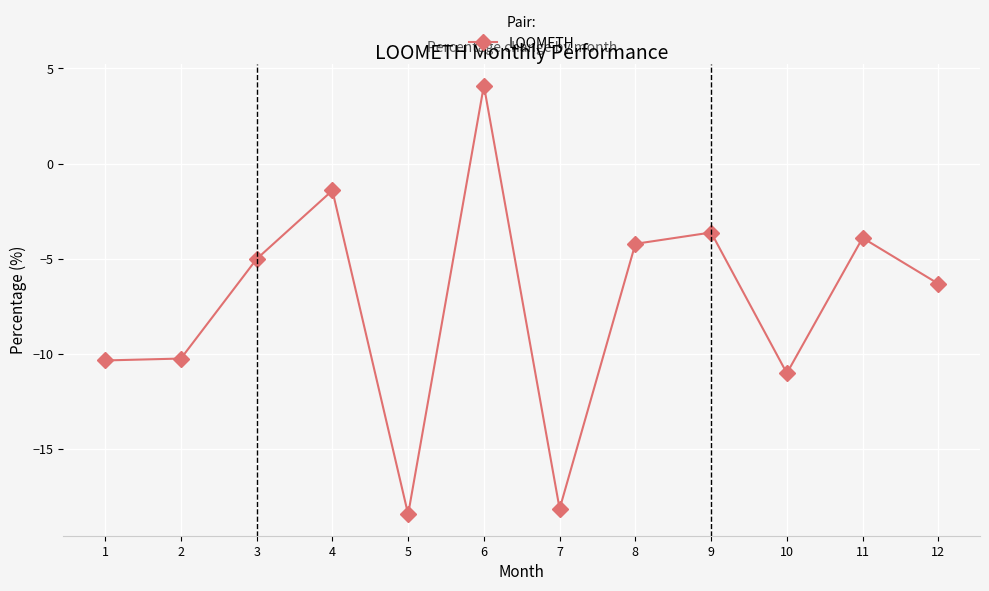

True or false: the data shows -18.4 at 5.

True